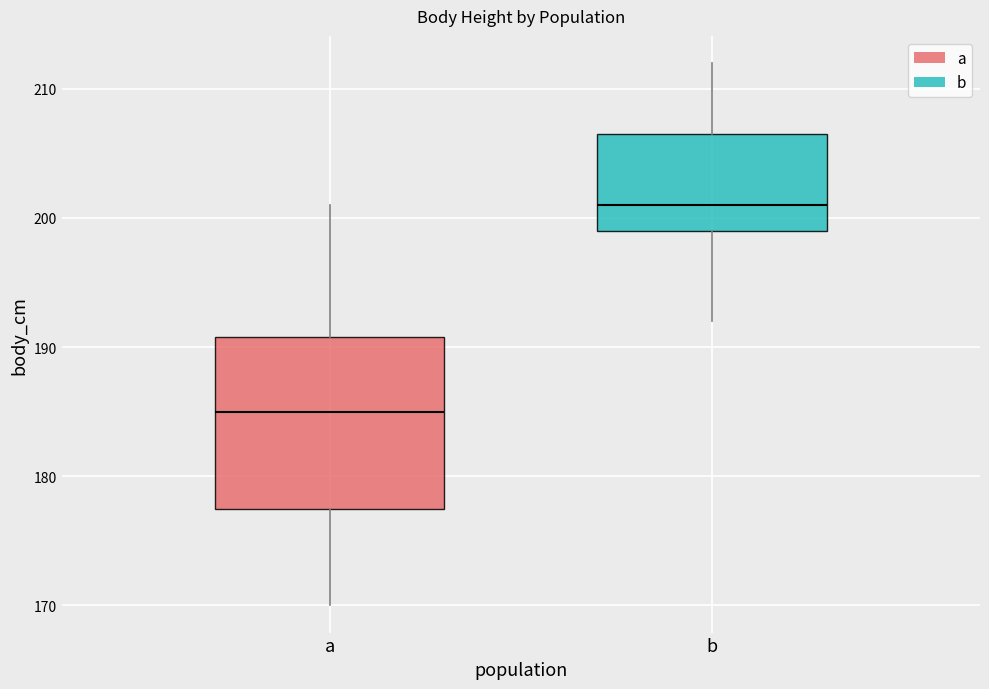

Reading left to right, read every box against the y-axis: the position of its median line, the range the box covers, and the ends of its whiskers. The values are not printed on the chart, so give them approximately, as read against the axis.

a: median 185, box 178 to 191, whiskers 170 to 201
b: median 201, box 199 to 207, whiskers 192 to 212